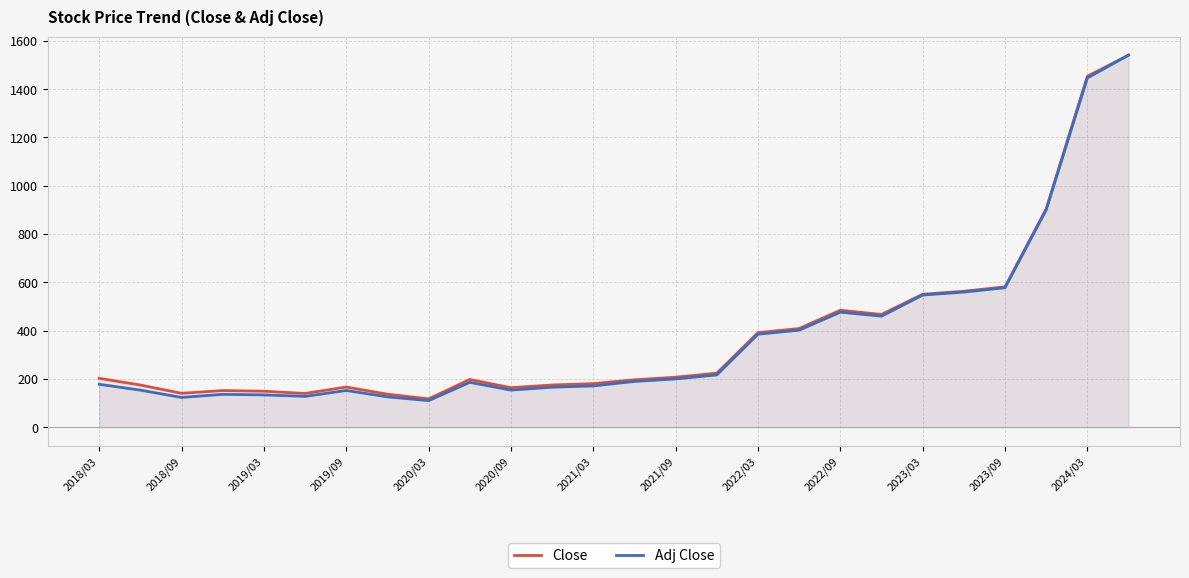

True or false: Adj Close and Close intersect in this chart.

False